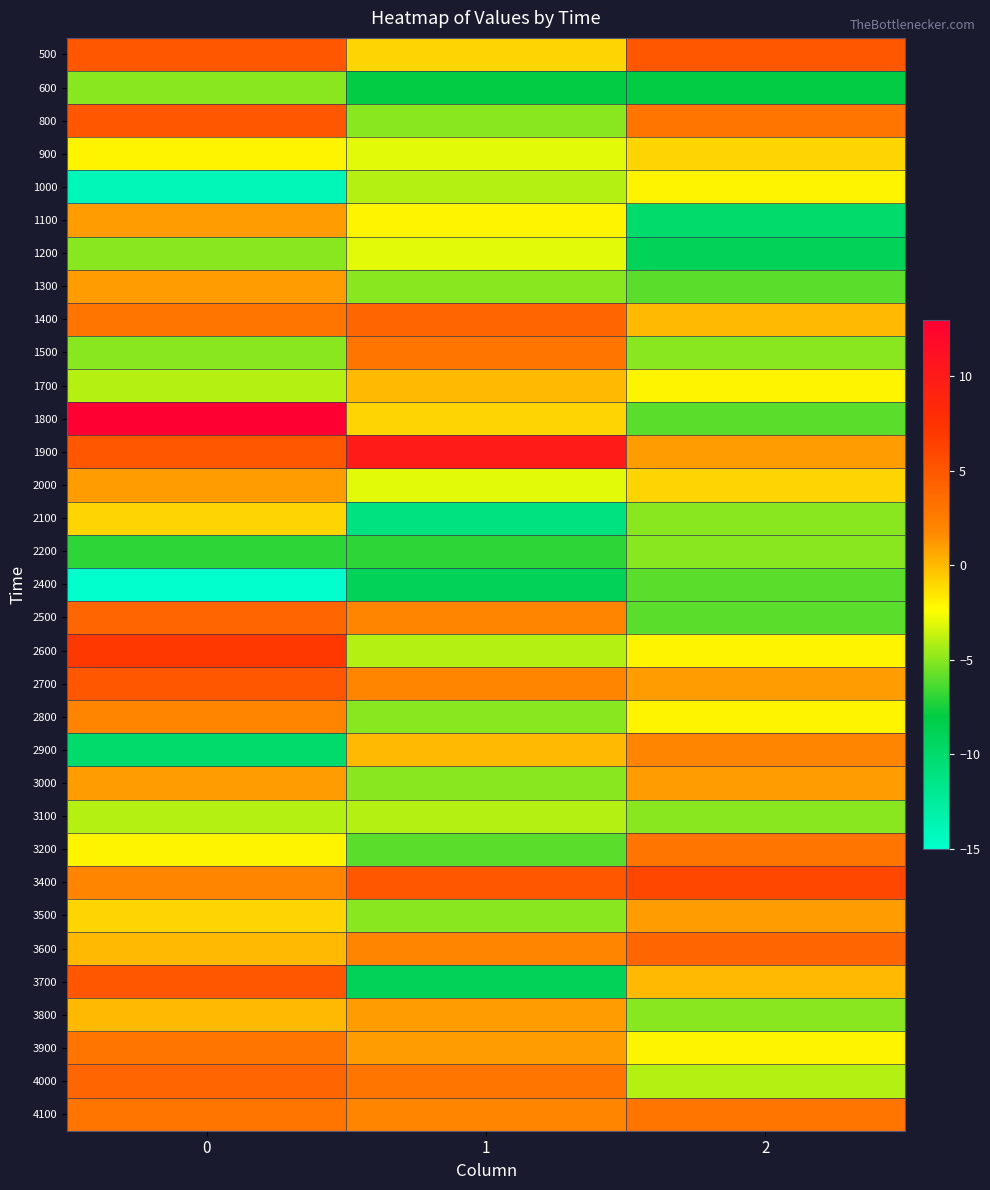

Reading left to right, extract all data points from this chart.

500: 0=5	1=-1	2=5
600: 0=-5	1=-8	2=-8
800: 0=5	1=-5	2=3
900: 0=-2	1=-3	2=-1
1000: 0=-14	1=-4	2=-2
1100: 0=1	1=-2	2=-10
1200: 0=-5	1=-3	2=-9
1300: 0=1	1=-5	2=-6
1400: 0=3	1=4	2=0
1500: 0=-5	1=3	2=-5
1700: 0=-4	1=0	2=-2
1800: 0=13	1=-1	2=-6
1900: 0=5	1=10	2=1
2000: 0=1	1=-3	2=-1
2100: 0=-1	1=-11	2=-5
2200: 0=-7	1=-7	2=-5
2400: 0=-15	1=-9	2=-6
2500: 0=4	1=2	2=-6
2600: 0=7	1=-4	2=-2
2700: 0=5	1=2	2=1
2800: 0=2	1=-5	2=-2
2900: 0=-10	1=0	2=2
3000: 0=1	1=-5	2=1
3100: 0=-4	1=-4	2=-5
3200: 0=-2	1=-6	2=3
3400: 0=2	1=5	2=6
3500: 0=-1	1=-5	2=1
3600: 0=0	1=2	2=4
3700: 0=5	1=-9	2=0
3800: 0=0	1=1	2=-5
3900: 0=3	1=1	2=-2
4000: 0=4	1=3	2=-4
4100: 0=3	1=2	2=3